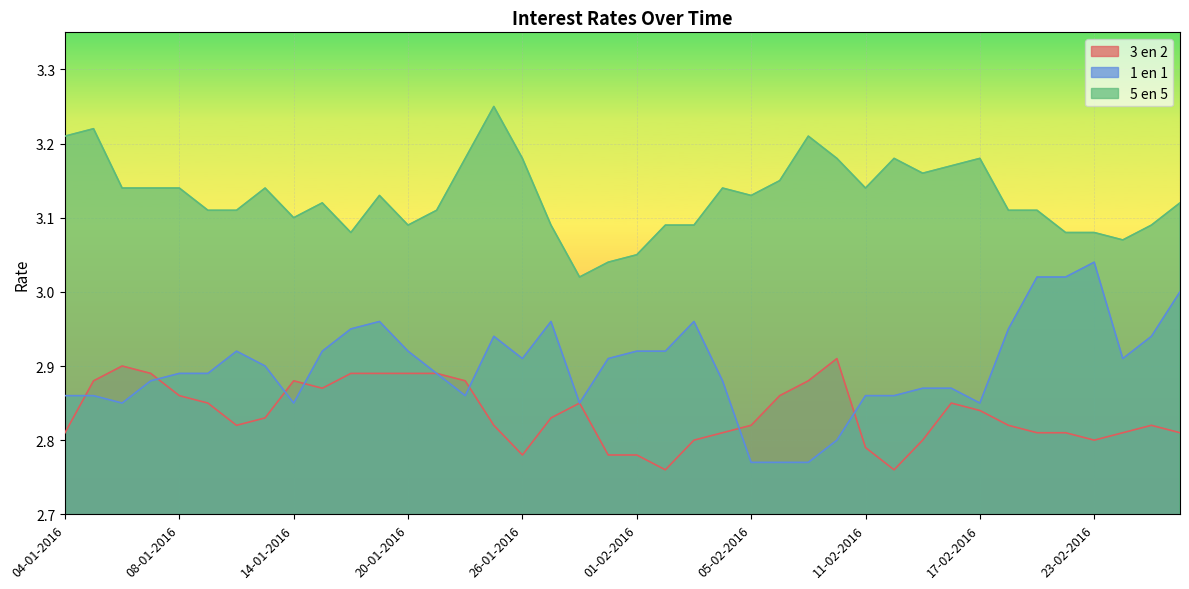

Which category has the lowest value in the 5 en 5 series?

28-01-2016